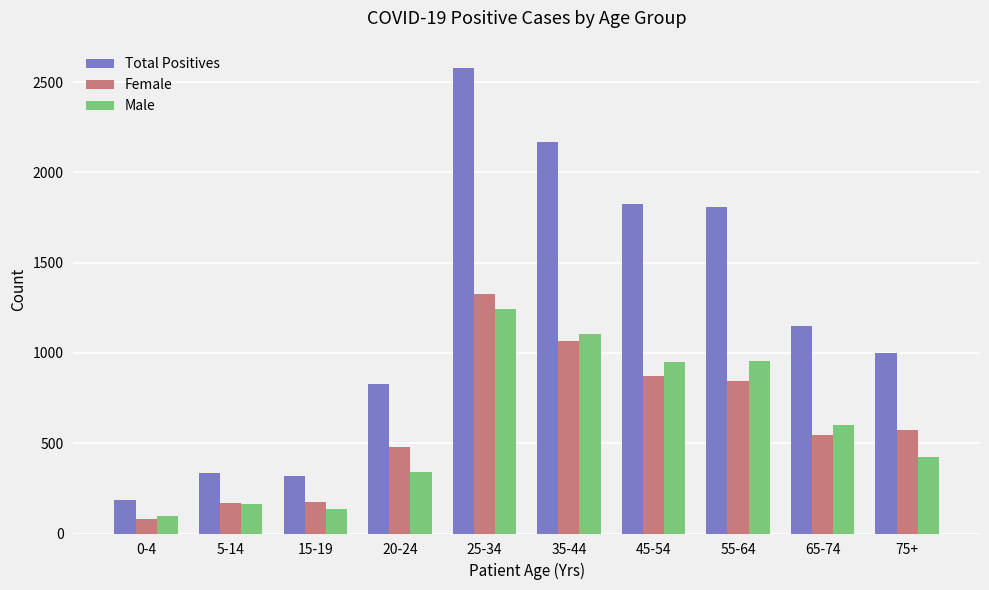

What is the label of the 9th bar from the right?

5-14